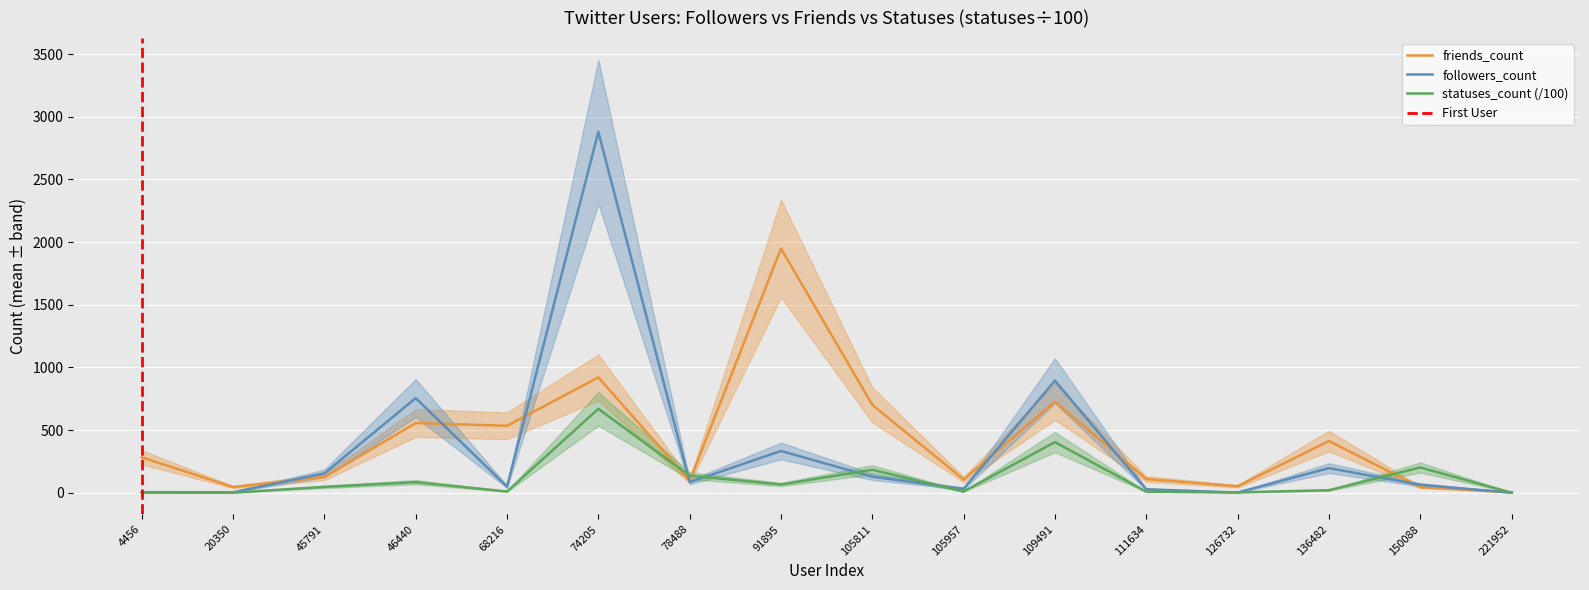

Rank the series by their average value, from lowest to highest.

statuses_count, followers_count, friends_count